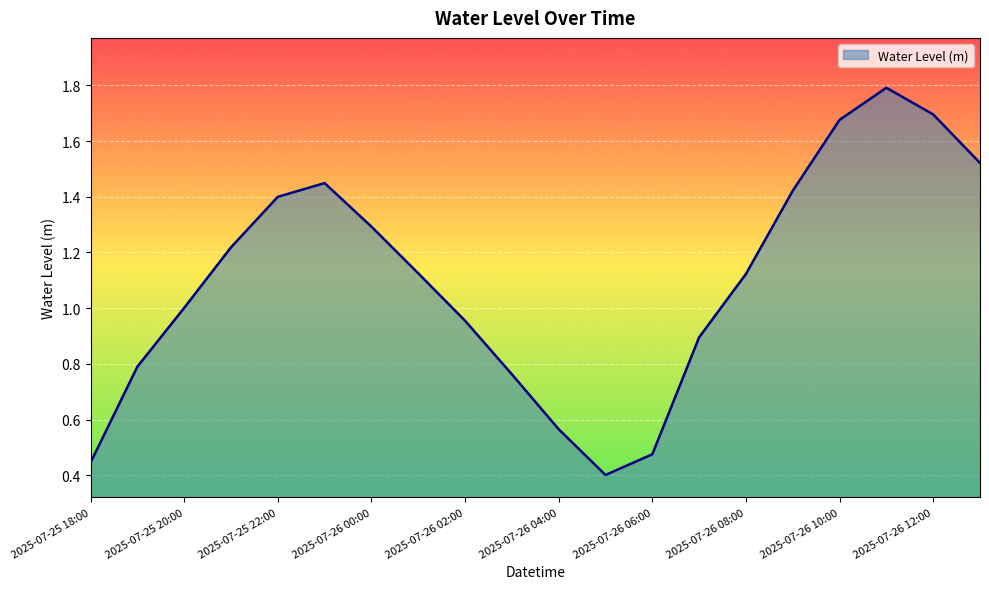

What is the maximum value shown in the chart?

1.8